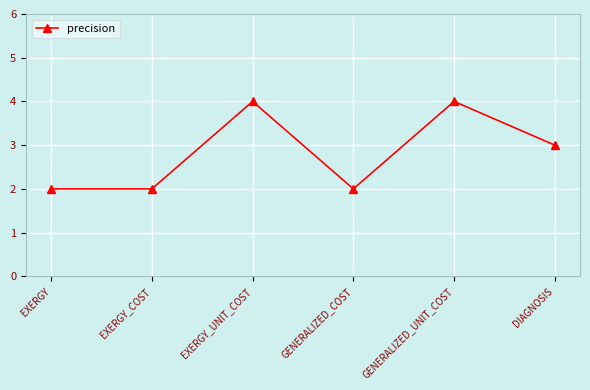

Reading left to right, extract all data points from this chart.

EXERGY=2	EXERGY_COST=2	EXERGY_UNIT_COST=4	GENERALIZED_COST=2	GENERALIZED_UNIT_COST=4	DIAGNOSIS=3